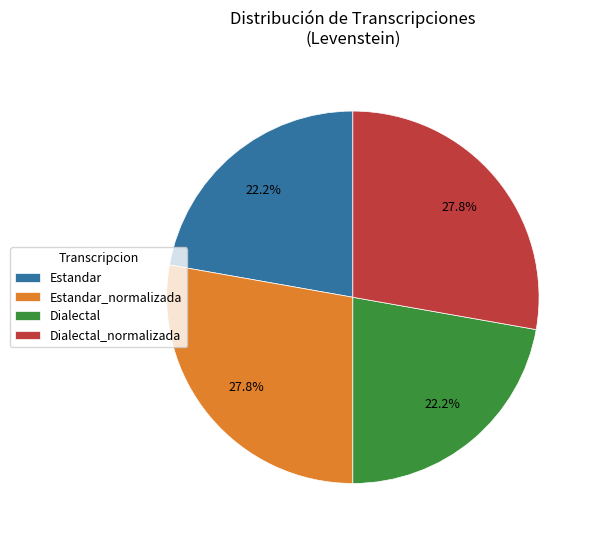

Is there any slice that represents more than half of the pie?

No